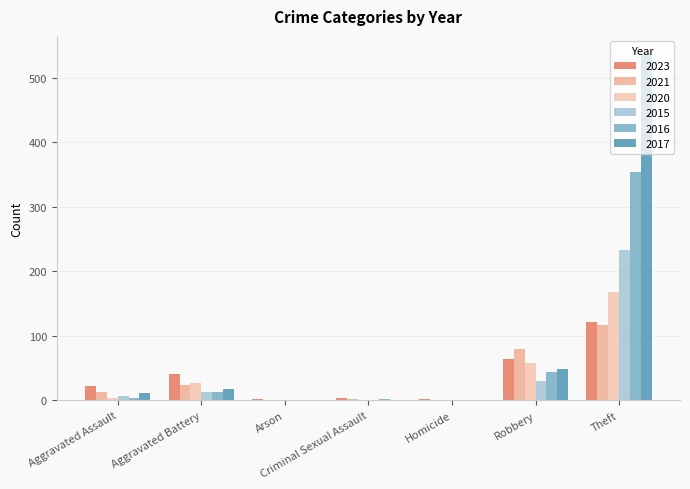

Reading right to left, what are all the values shown in this chart?

2023: 122	64	2	3	2	40	22
2021: 116	80	1	2	0	23	13
2020: 168	57	1	0	1	26	4
2015: 233	30	0	0	0	13	6
2016: 354	44	0	2	0	13	3
2017: 538	49	0	1	0	17	12